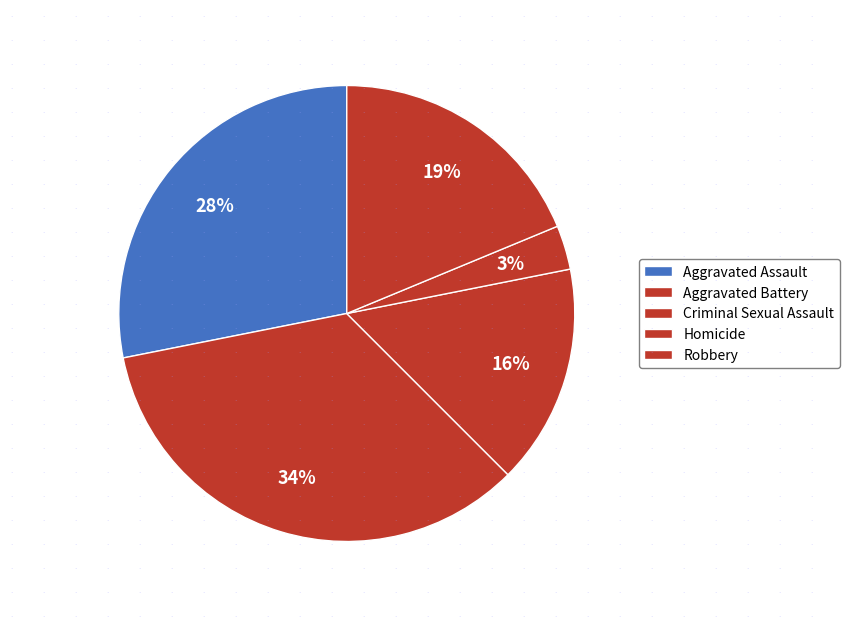

Is there any slice that represents more than half of the pie?

No